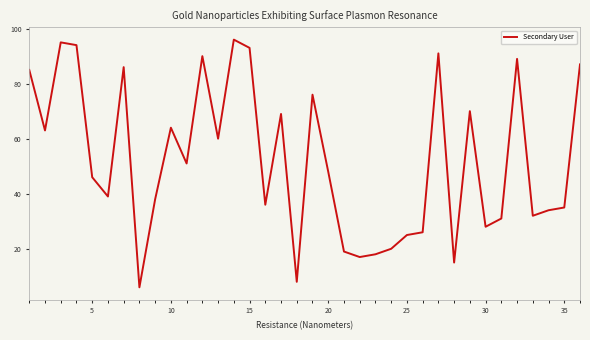

What is the difference between the maximum and minimum values?

90